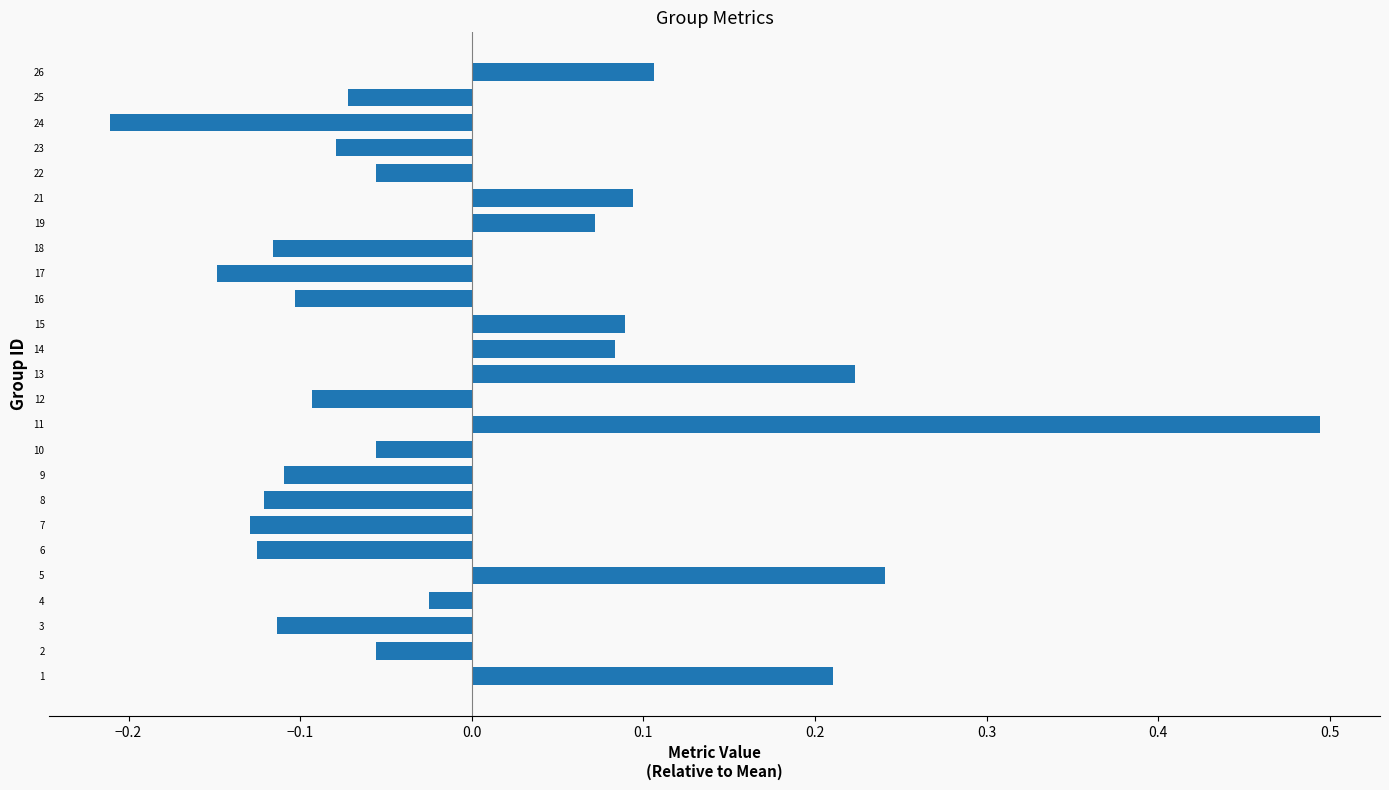

Where is the data nearest to the value 0?

4